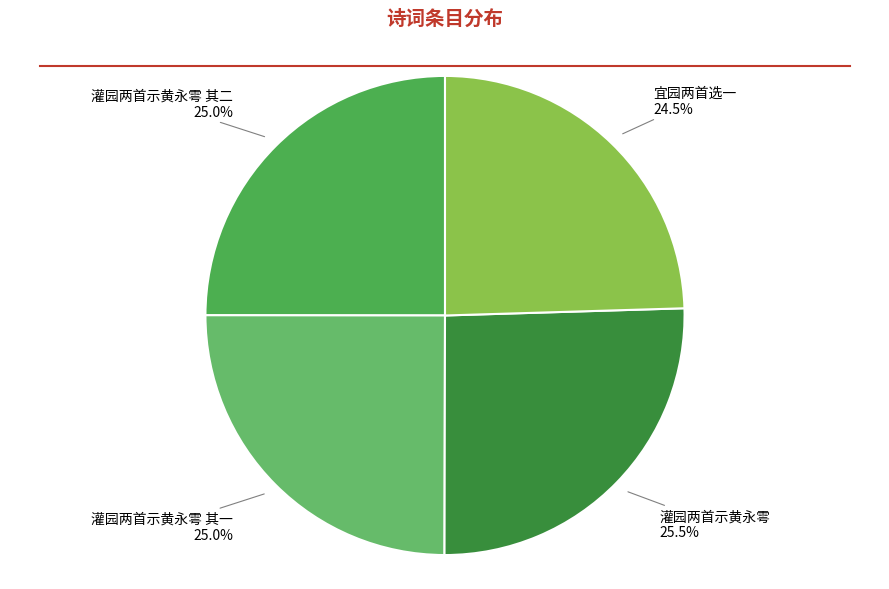

To the nearest percent, what is the average slice percentage?

25%